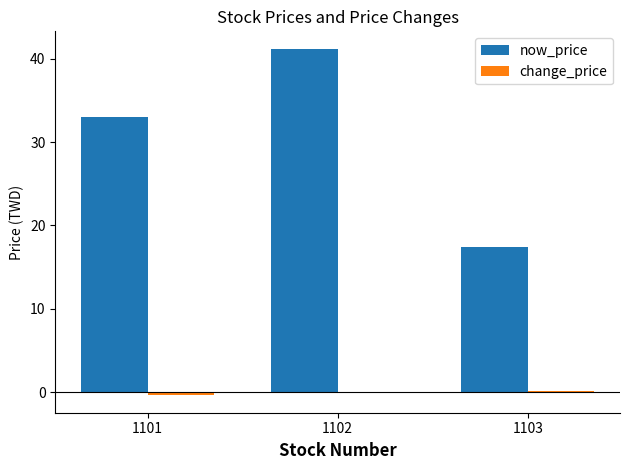

What is the total value across all series at 1103?

17.5